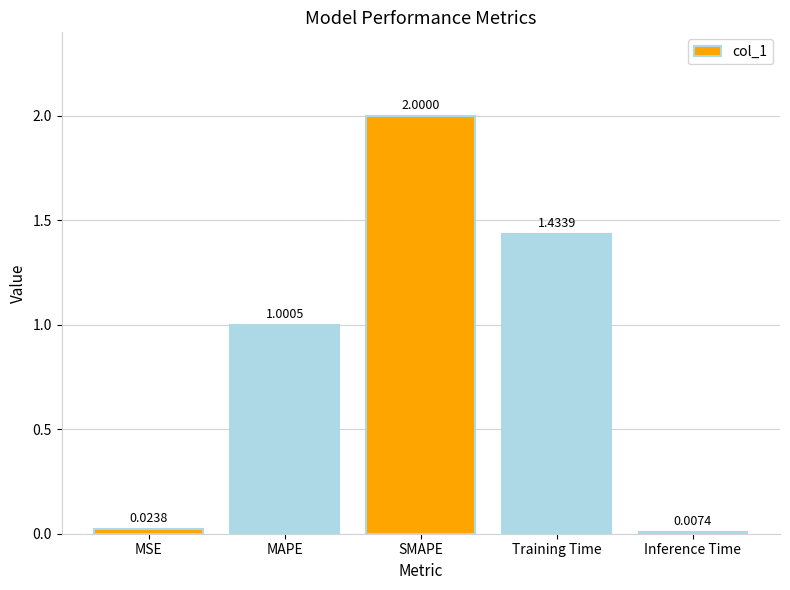

What is the difference between the maximum and second lowest values?

2.0